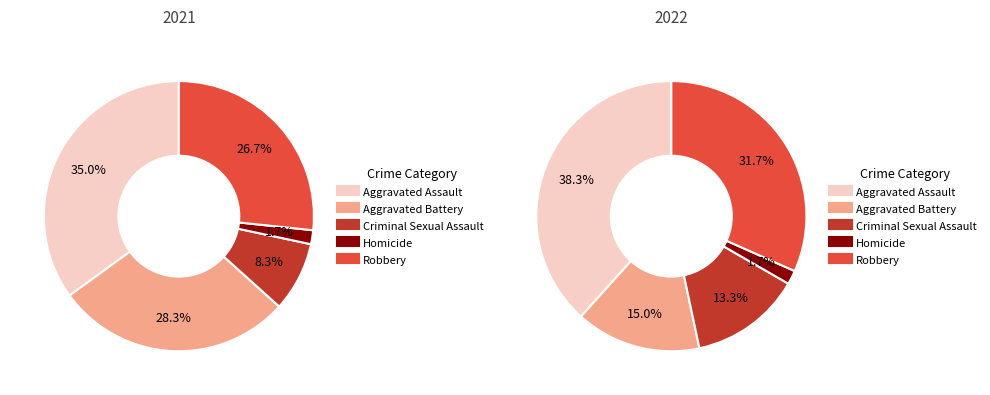

True or false: values_2021 accounts for 28% of the total.

False